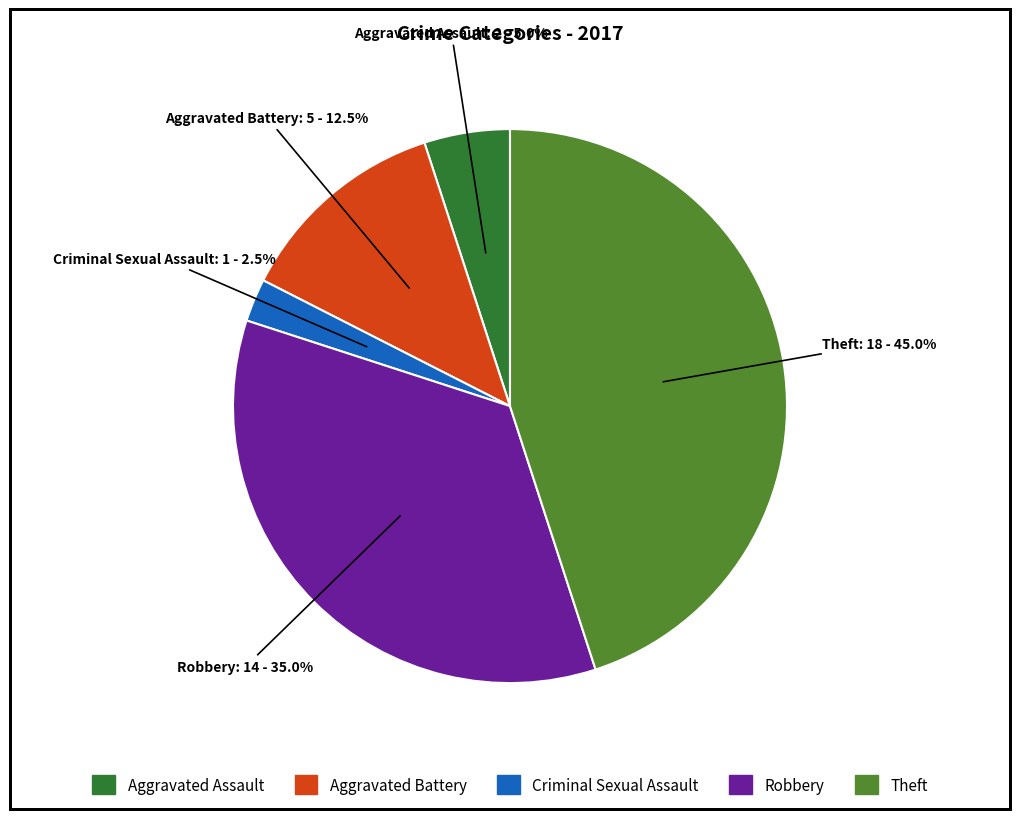

Is there any slice that represents more than half of the pie?

No